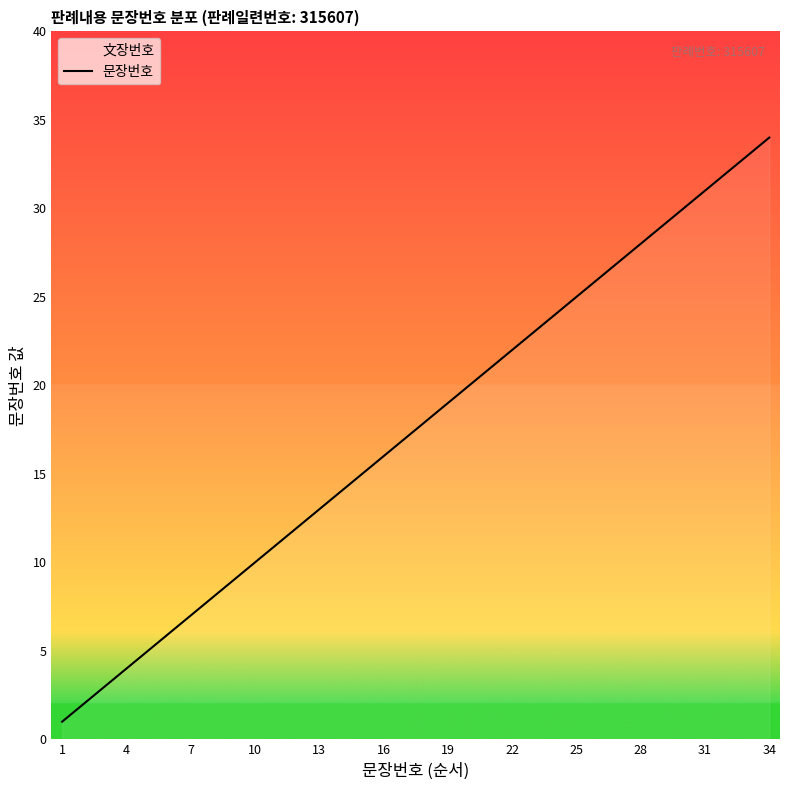

Reading left to right, what are all the values shown in this chart?

1	2	3	4	5	6	7	8	9	10	11	12	13	14	15	16	17	18	19	20	21	22	23	24	25	26	27	28	29	30	31	32	33	34